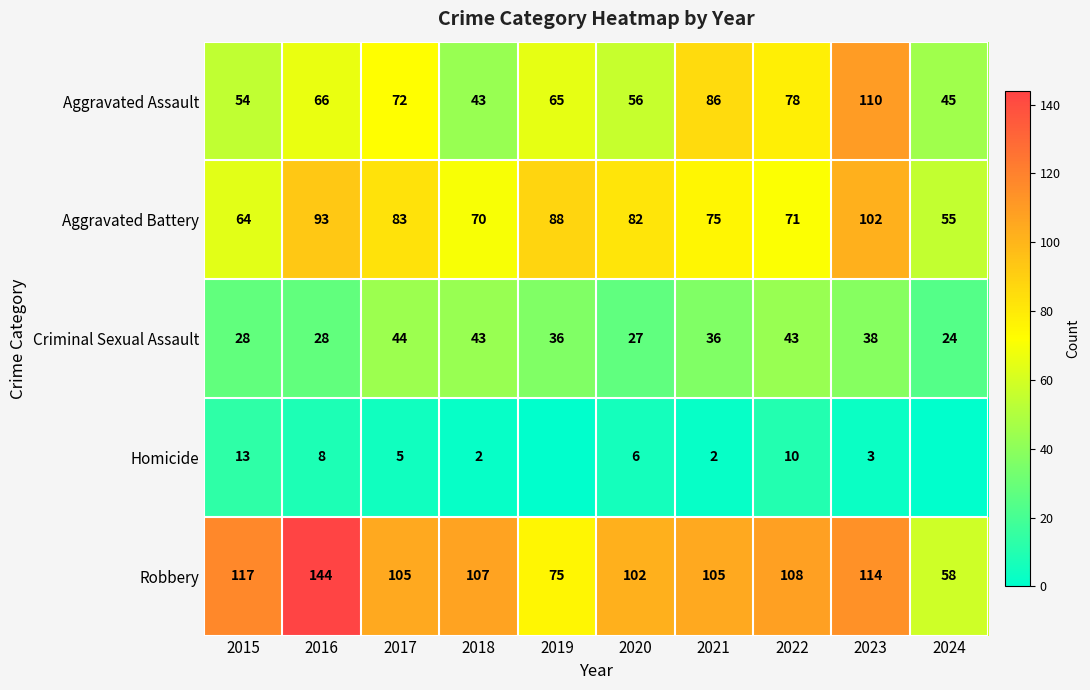

At which label does Aggravated Battery first exceed 82?

2016